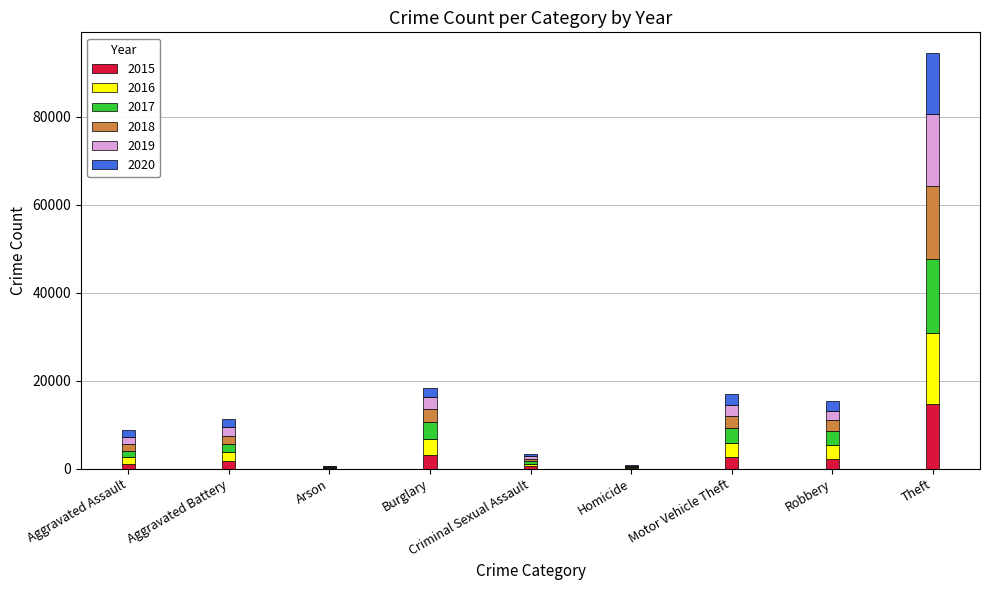

Is it true that 2015 equals 3134 at Burglary?

True